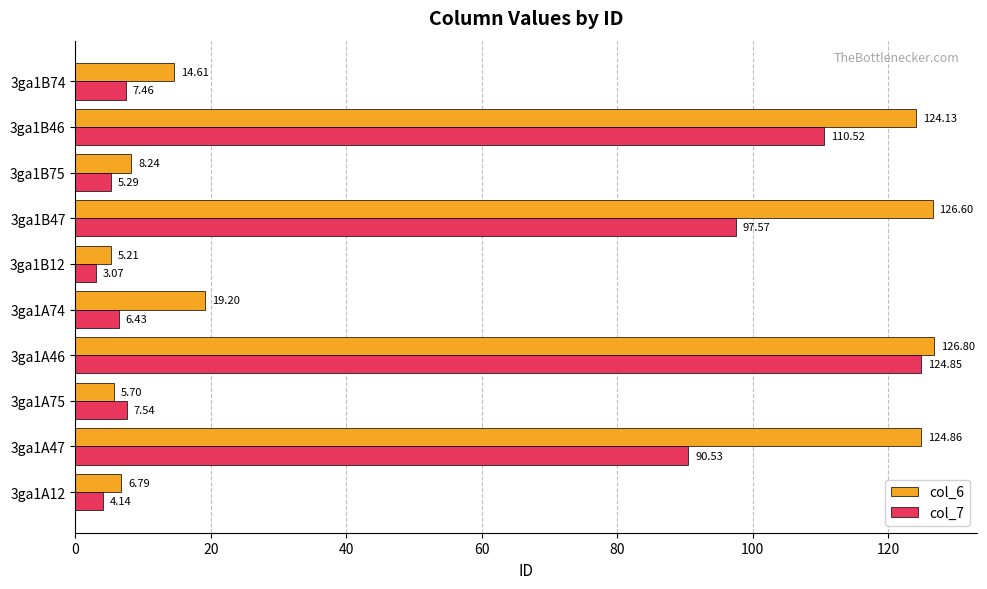

Rank the series by their maximum value, from highest to lowest.

col_6, col_7